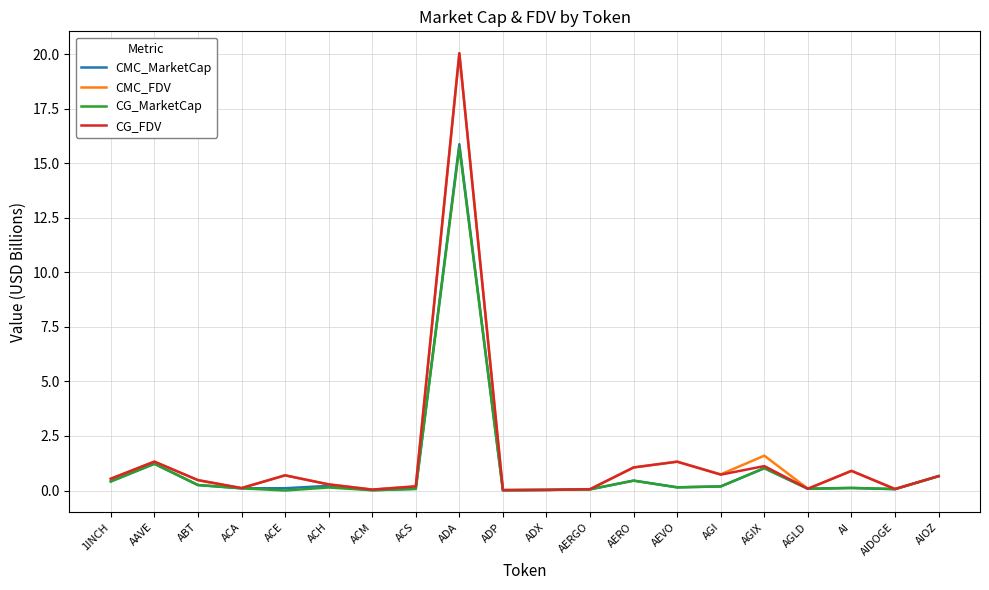

Which series changed the most between 1INCH and AERGO?

CG_FDV